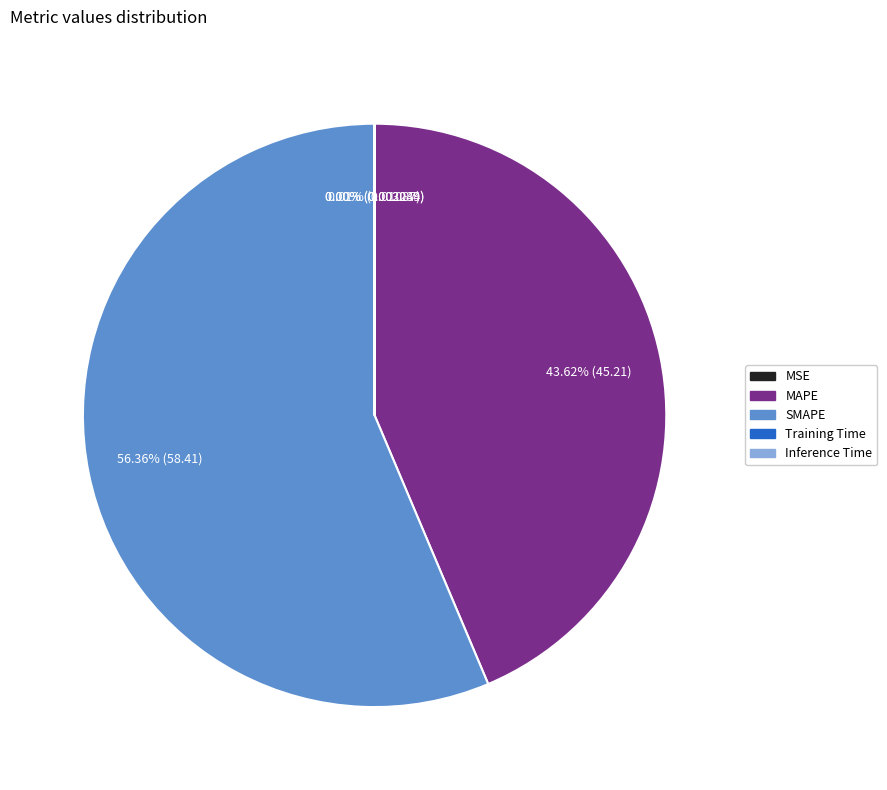

Is the sum of MAPE and SMAPE greater than half?

Yes